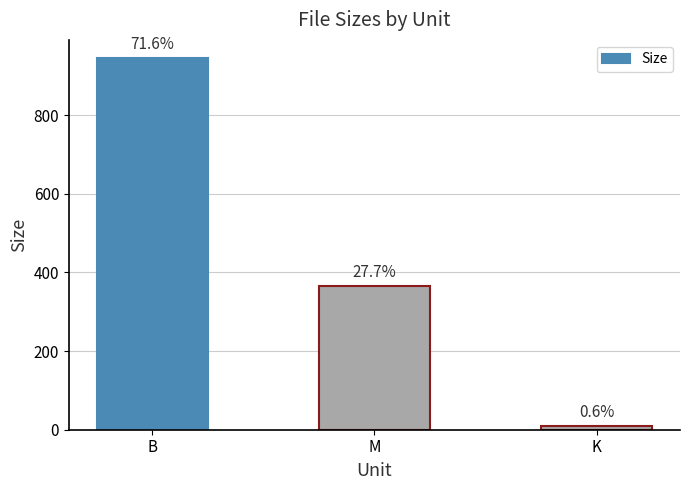

Does the chart contain any negative values?

No